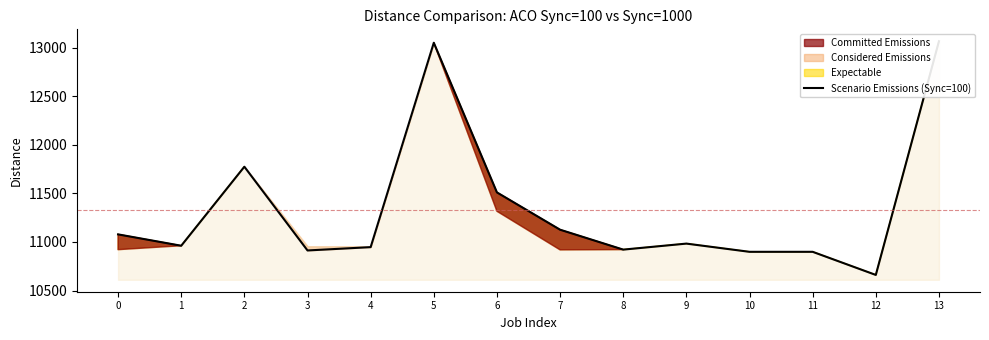

What is the value of the 3rd point from the left?

11773.9